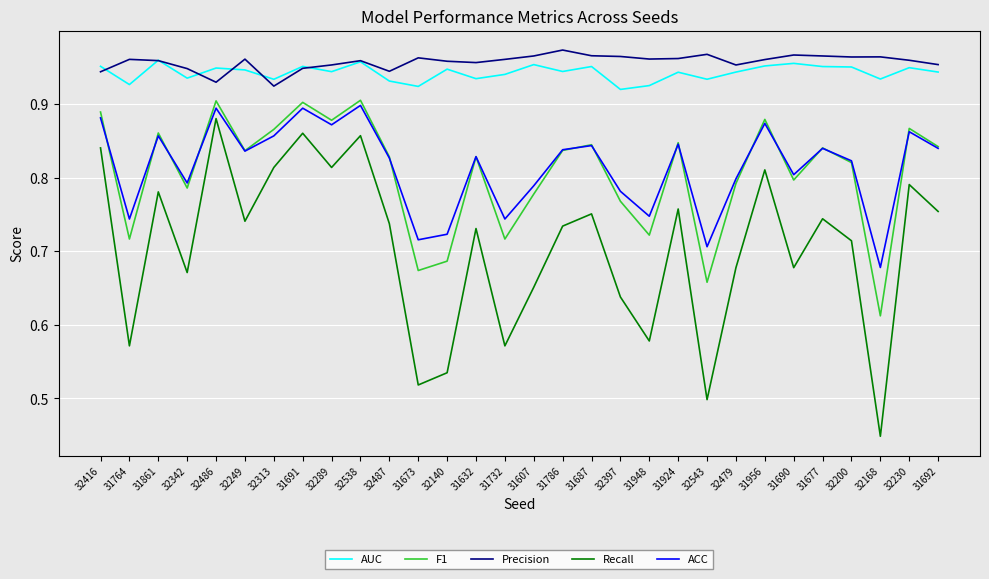

Which series has the widest spread of values?

Recall